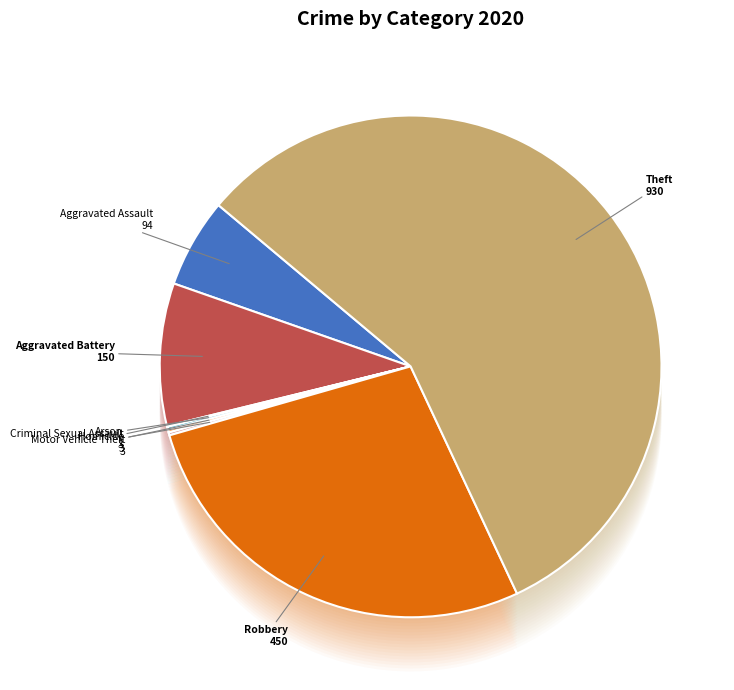

To the nearest percent, what is the difference between the largest and smallest slice percentages?

57%